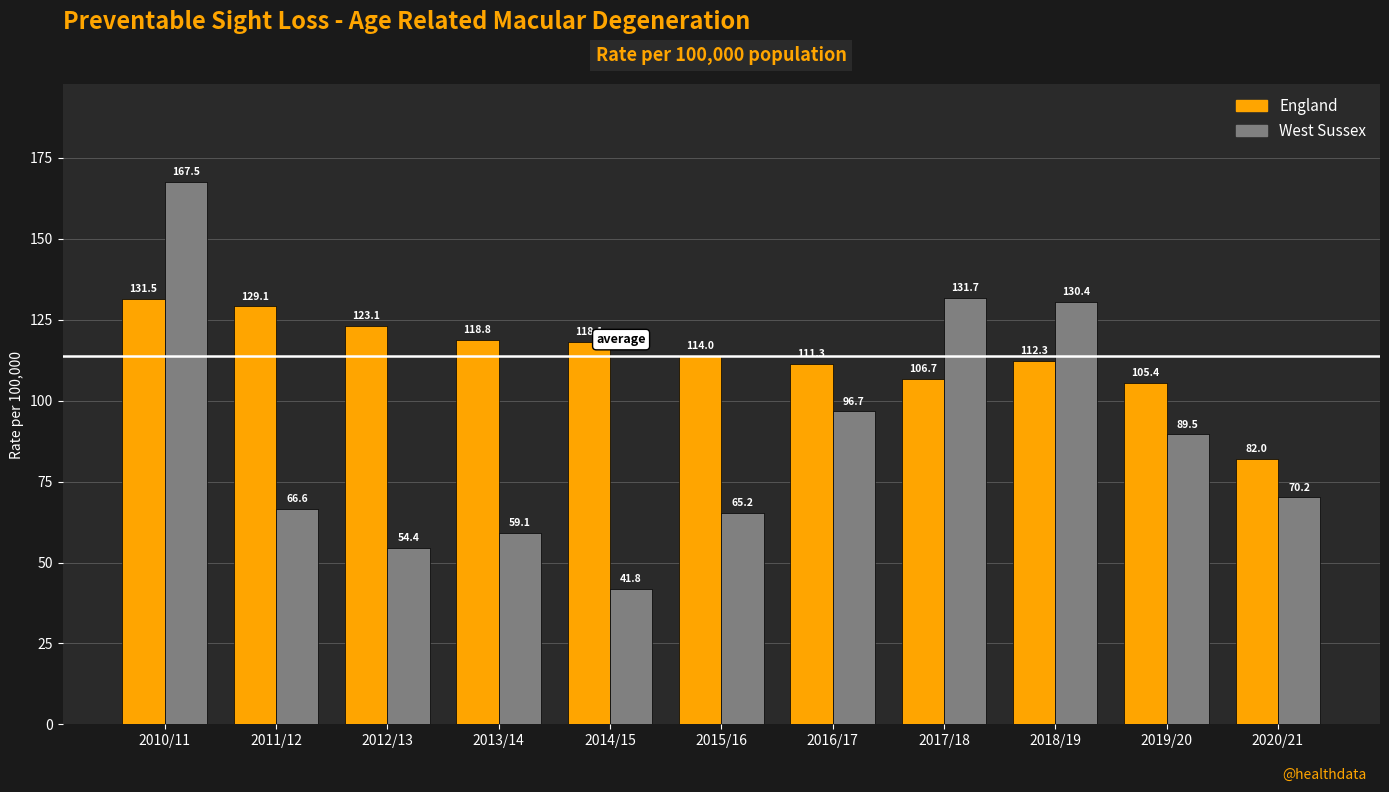

At which category is the sum across all series the highest?

2010/11